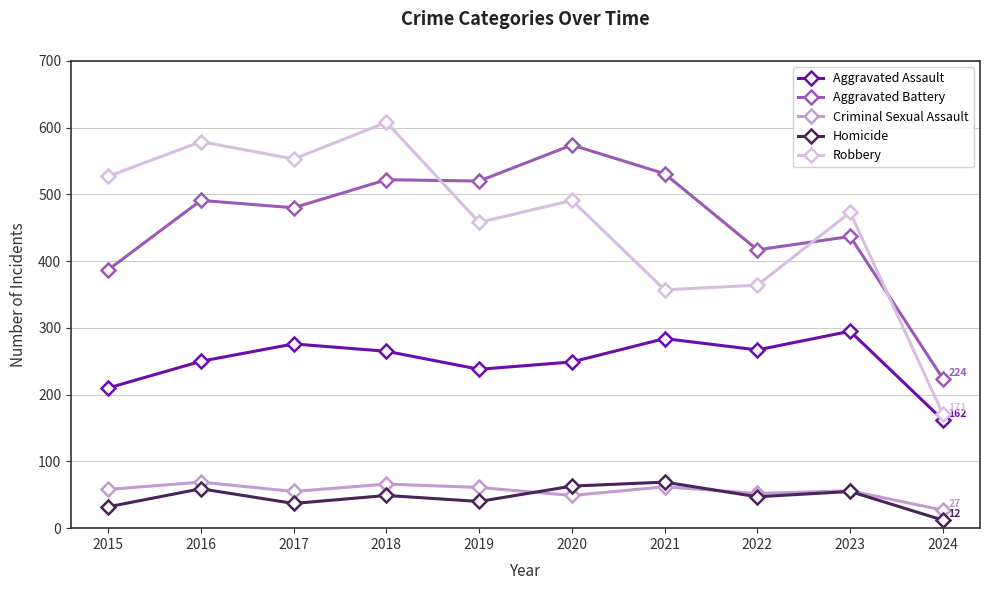

What is the total value across all series at 2019?

1317